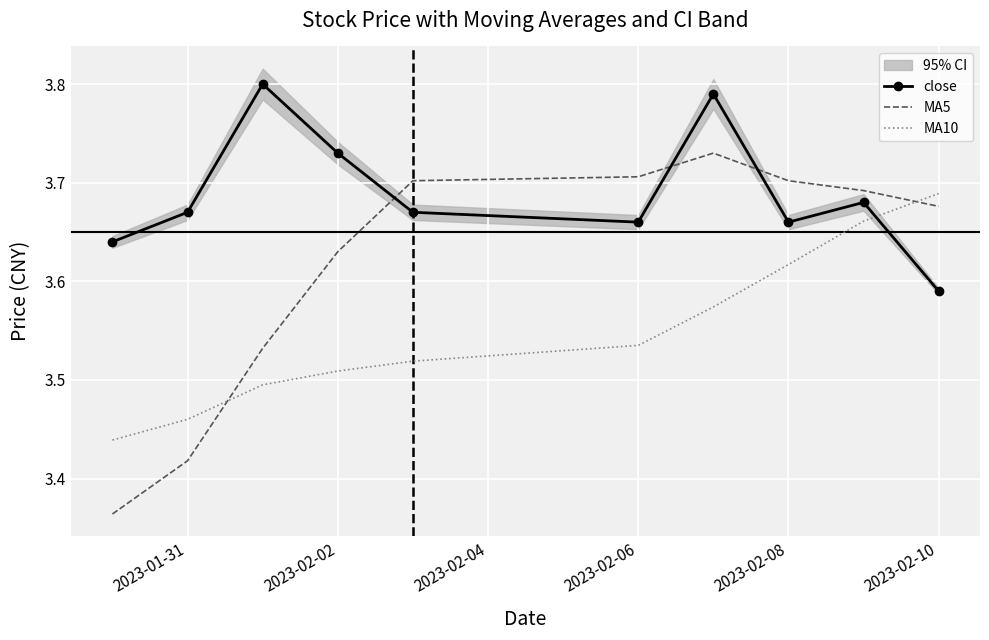

How many times do MA10 and close cross each other?

1